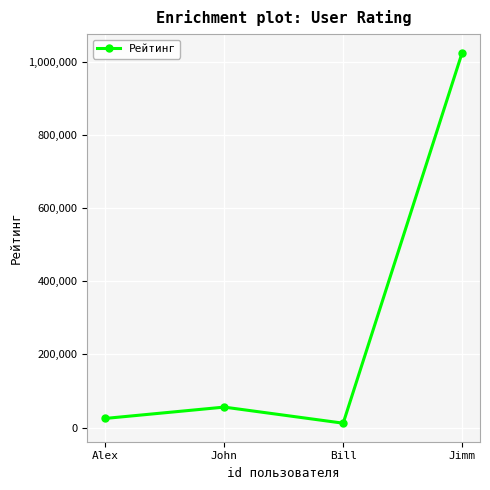

Where is the data nearest to the value 518500?

John